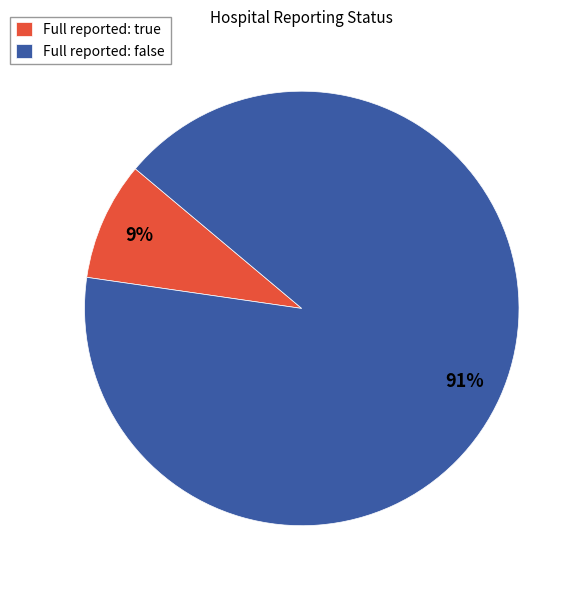

To the nearest percent, what percentage of the pie is Full reported: true?

9%